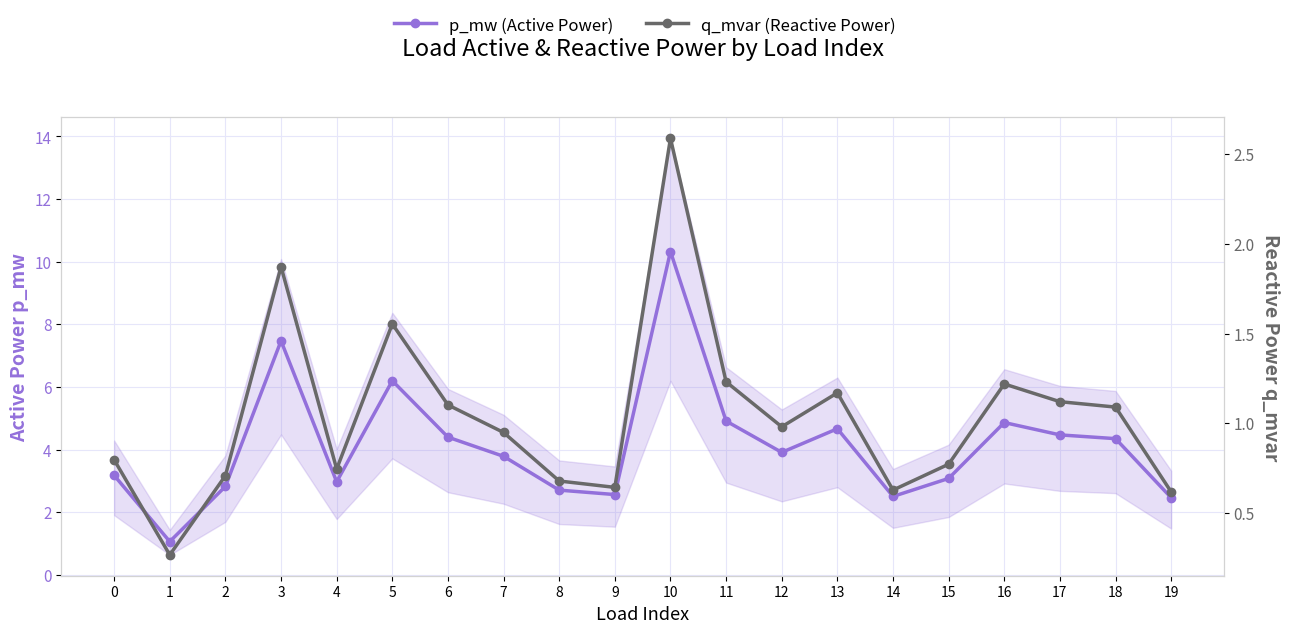

The value of p_mw (Active Power) at 3 is 7.5. True or false?

True